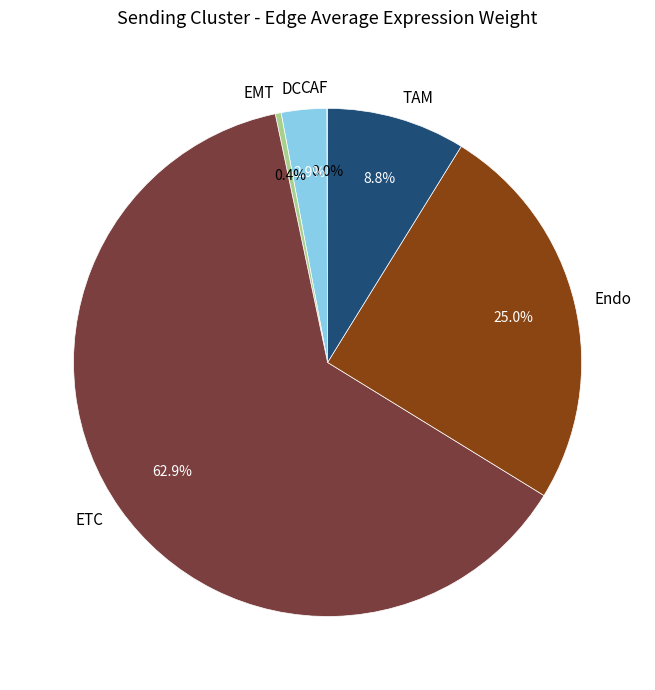

What is the largest slice in the pie chart?

ETC